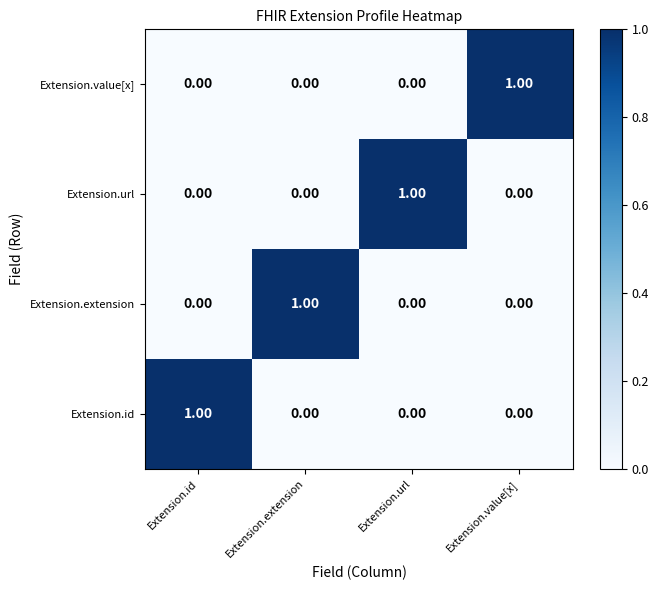

At which label does Extension.url reach its peak?

Extension.url